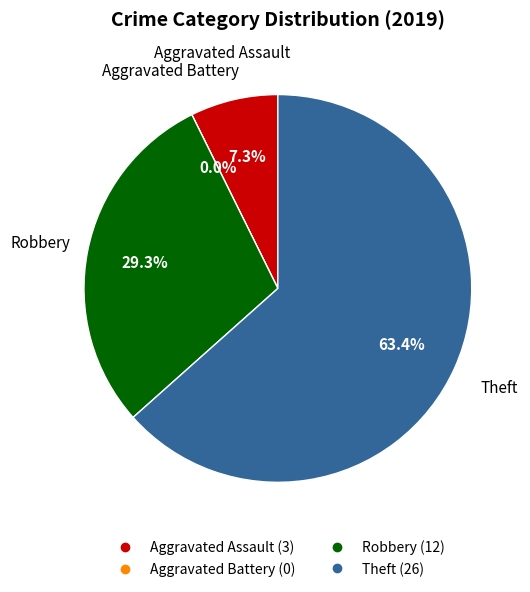

What percentage is the values_2019 slice, to the nearest percent?

7%